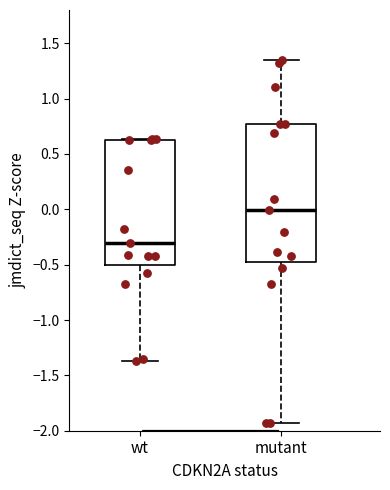

Which box is the tallest, from its lower edge to its upper edge?

mutant